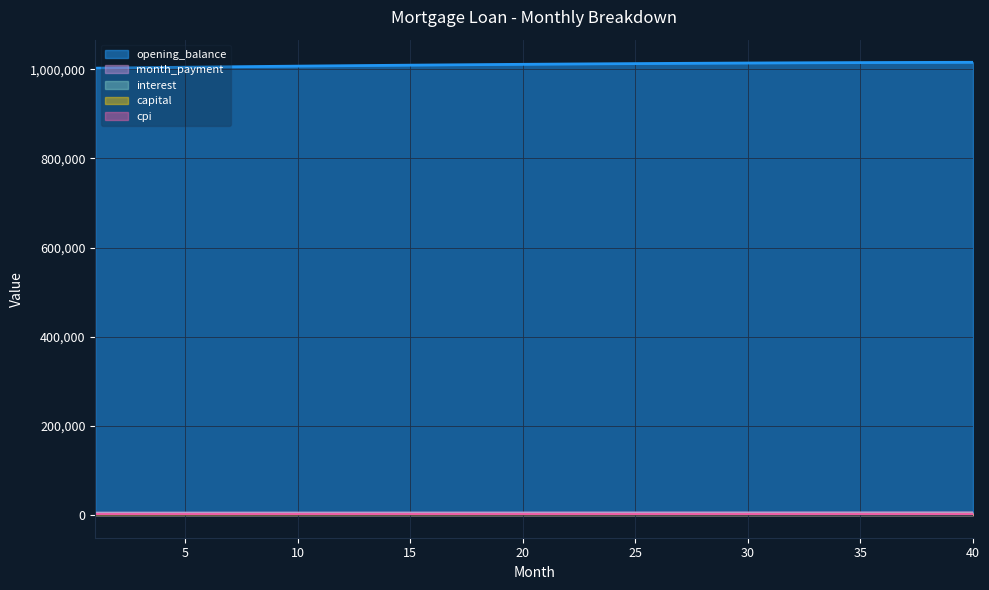

True or false: month_payment and capital cross at least once.

False